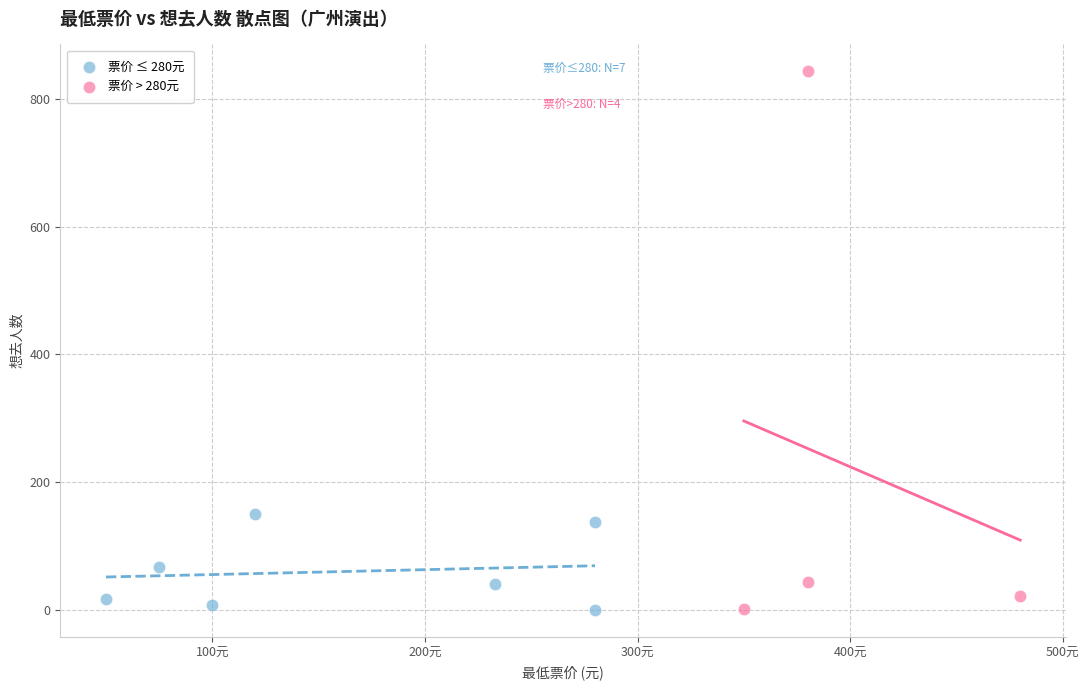

Which series contains the highest Y value?

票价 > 280元